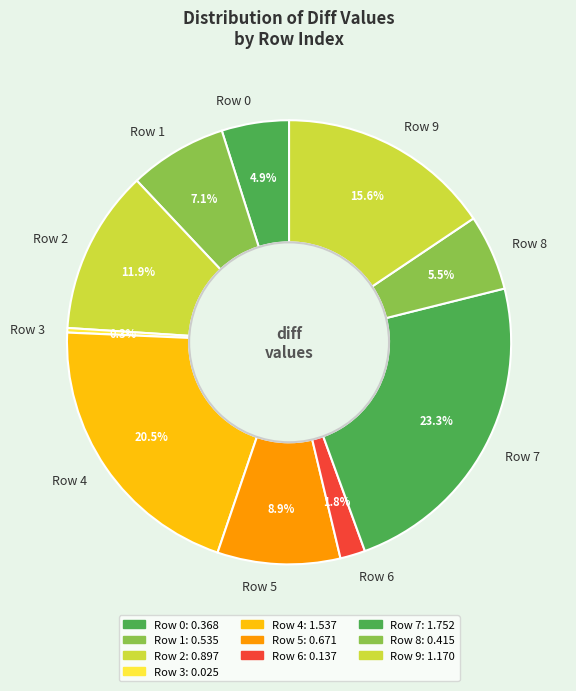

How many segments does this pie chart have?

10